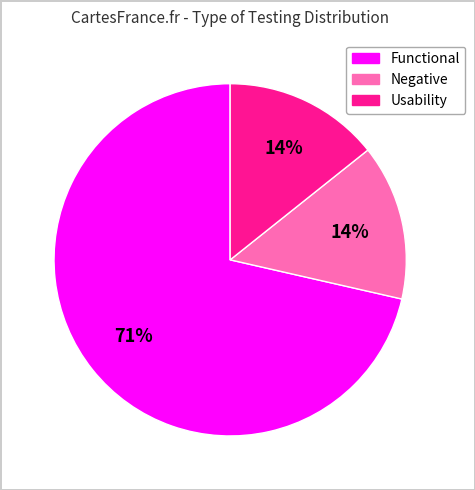

To the nearest percent, what is the average slice percentage?

33%